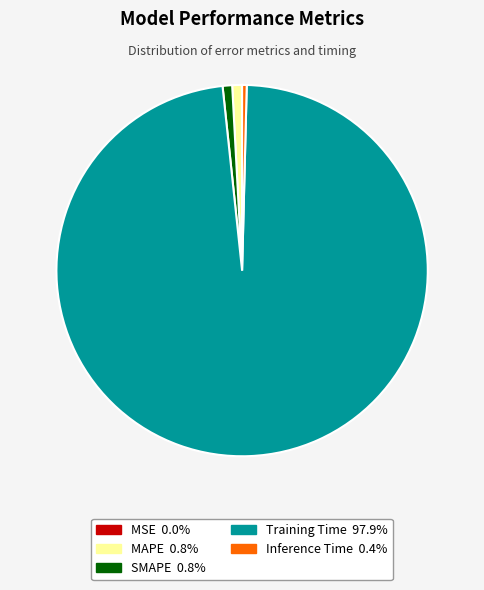

Is the sum of Inference Time and SMAPE greater than half?

No